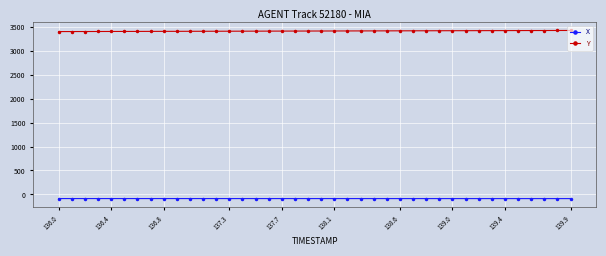

What is the maximum value for Y?

3426.0